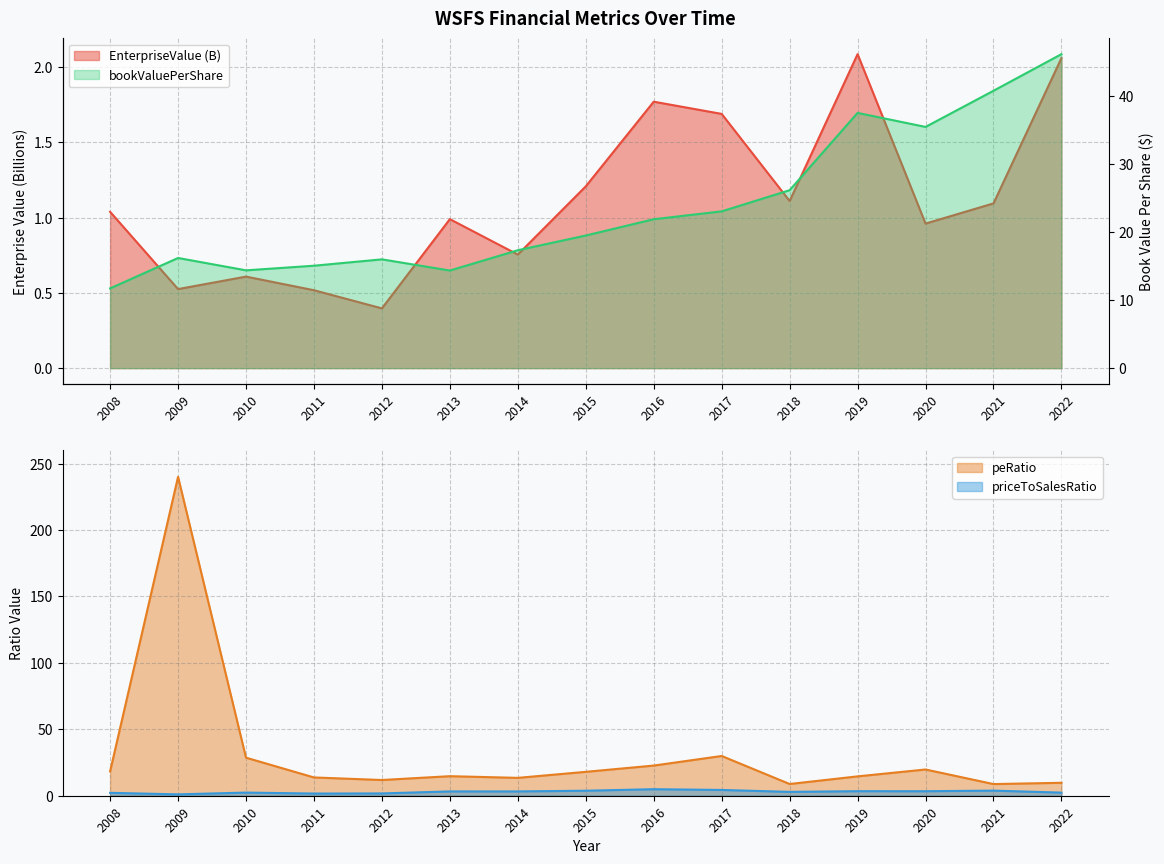

What are all the series names shown in the legend?

EnterpriseValue, bookValuePerShare, peRatio, priceToSalesRatio